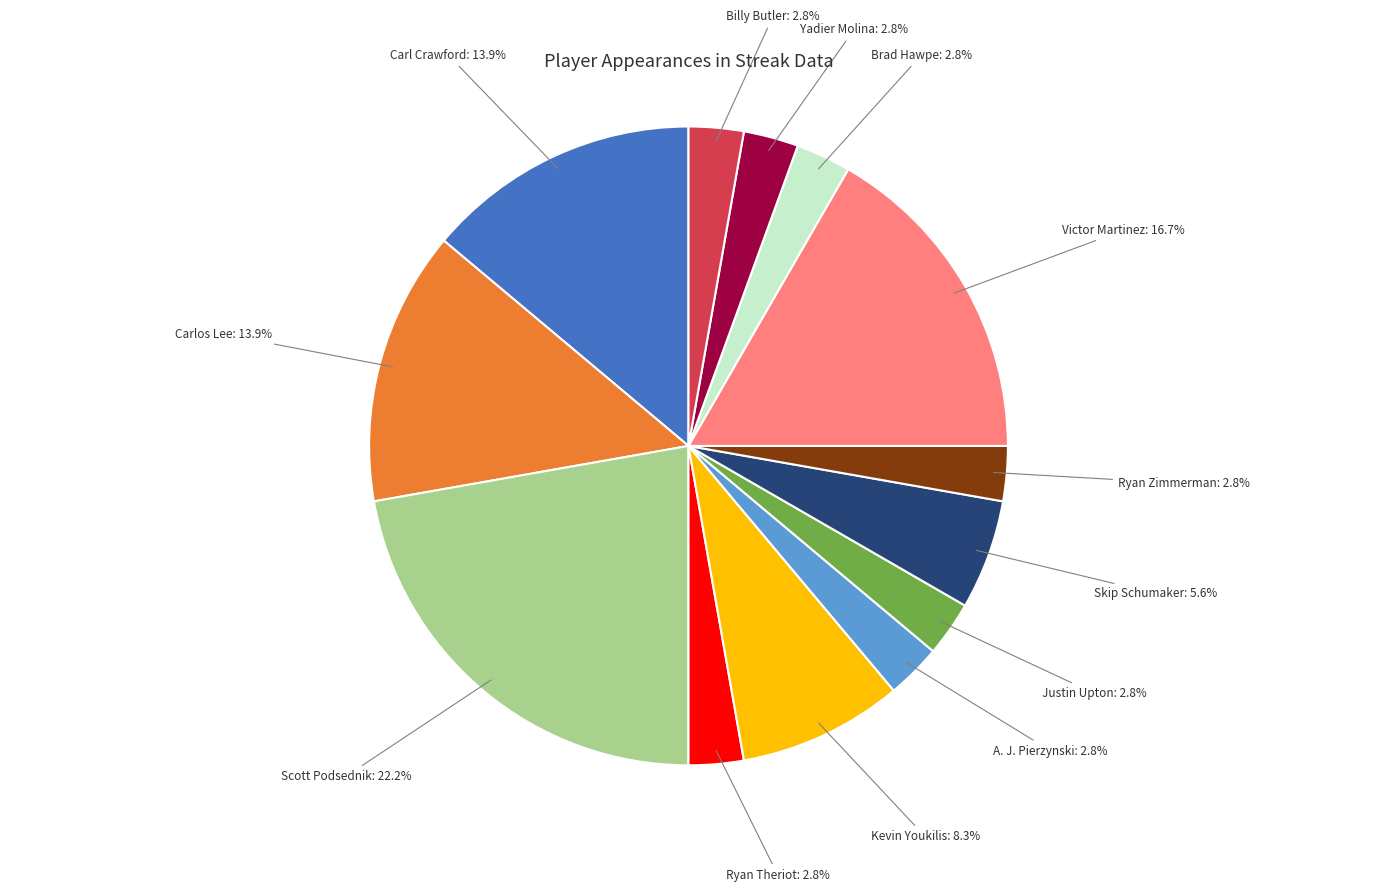

Is there a majority slice in this chart?

No